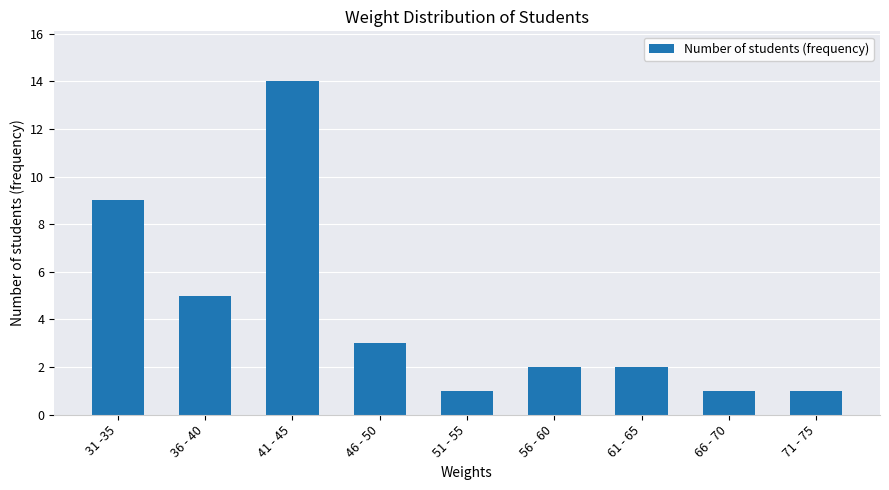

The chart shows a value of 1 at 51 - 55. True or false?

True